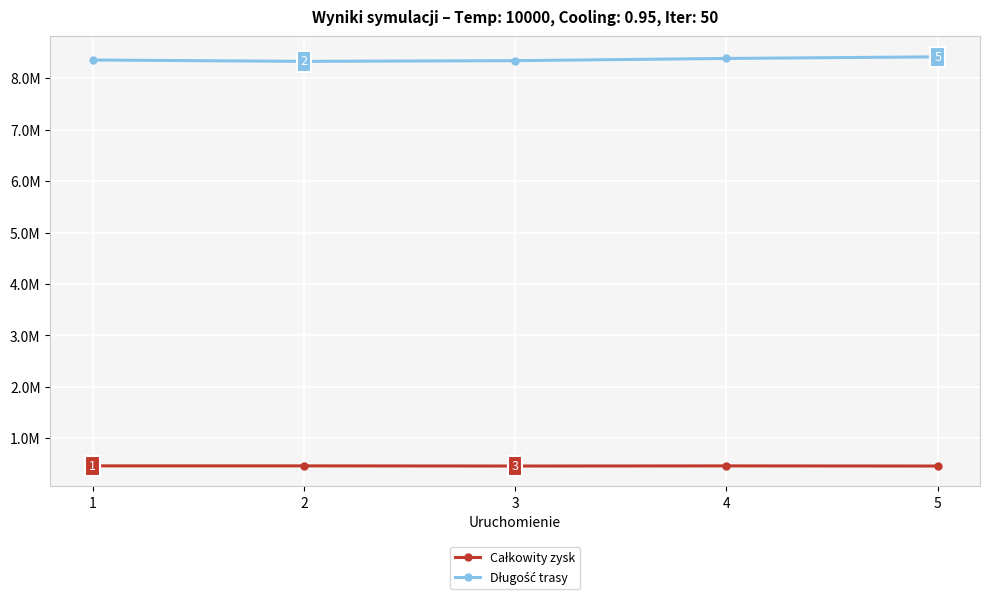

Does the chart have visible grid lines?

Yes